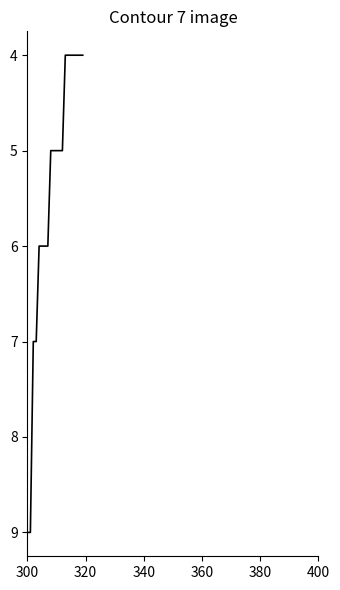

What is the difference between the maximum and minimum values?

5